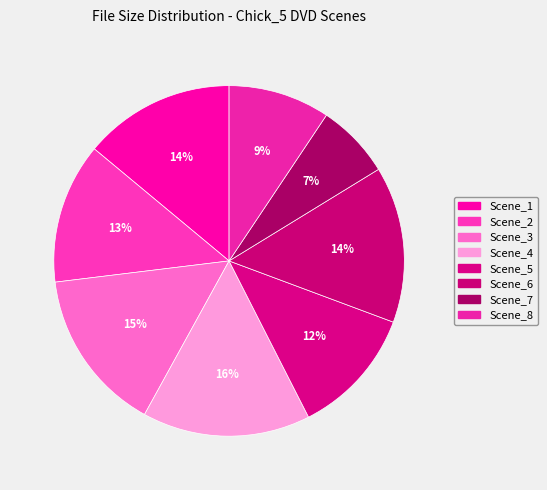

How many slices are in this pie chart?

8